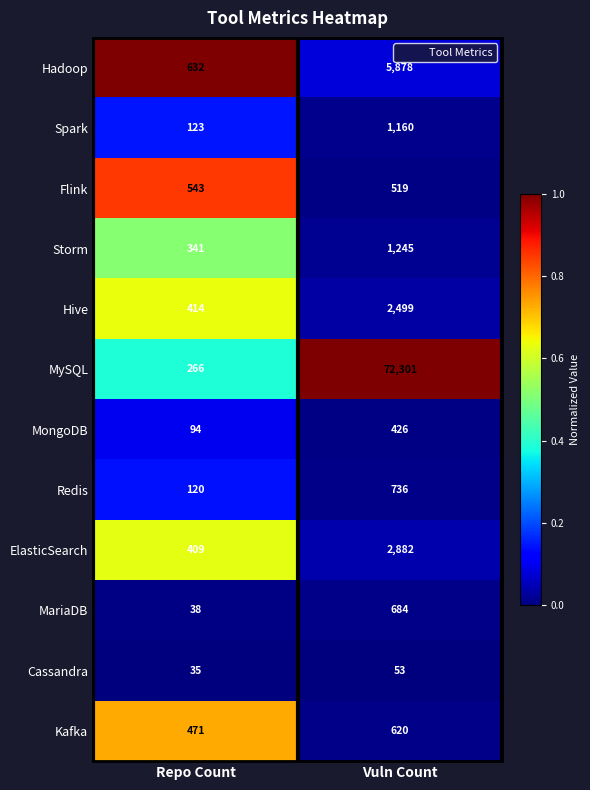

Rank the series by their maximum value, from highest to lowest.

MySQL, Hadoop, ElasticSearch, Hive, Storm, Spark, Redis, MariaDB, Kafka, Flink, MongoDB, Cassandra